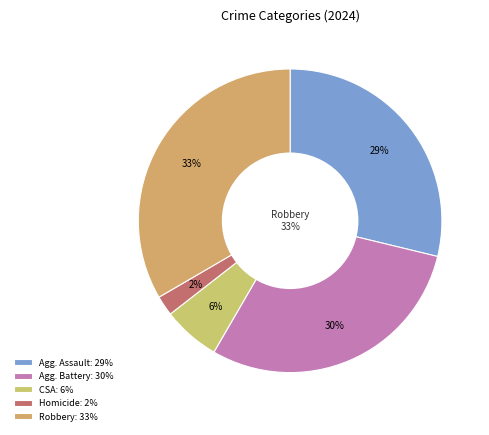

How many segments does this pie chart have?

5